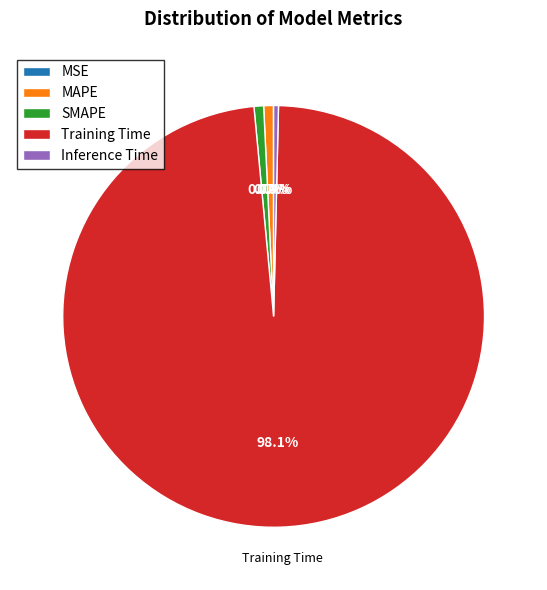

What percentage do SMAPE and Training Time together represent?

98.9%